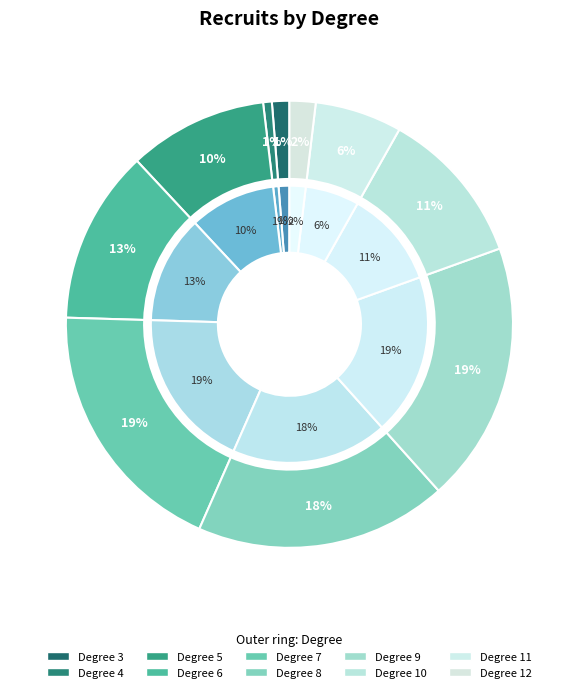

Which has a higher value, 6 or 12?

6